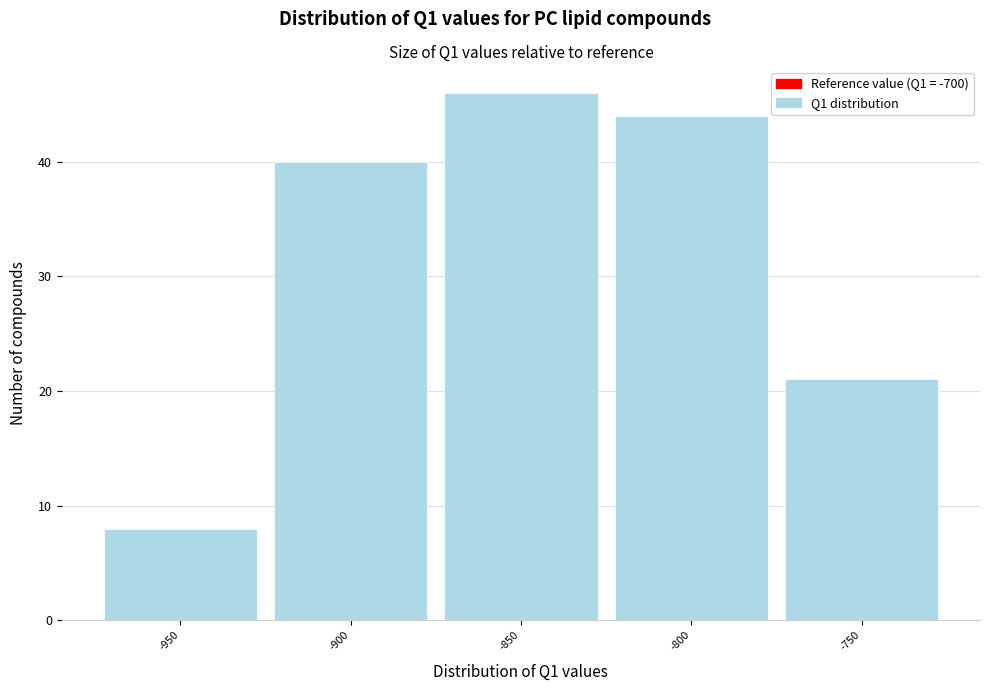

Reading left to right, list all the values displayed in this chart.

8	40	46	44	21